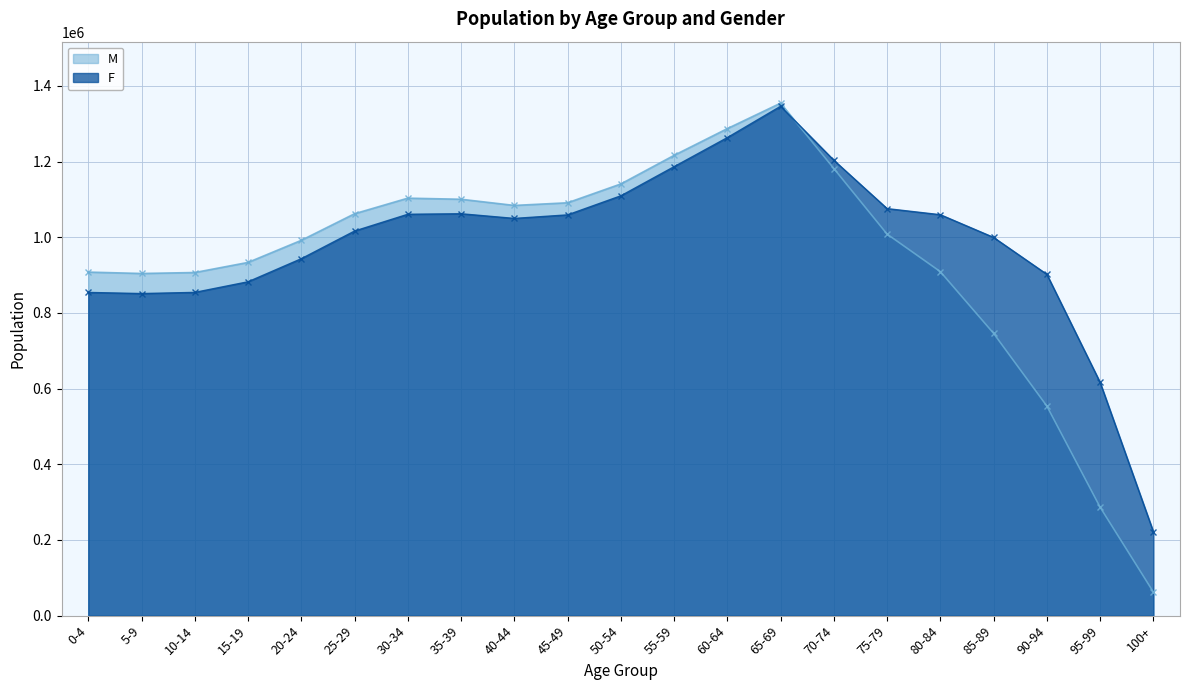

How many lines are shown in the chart?

2